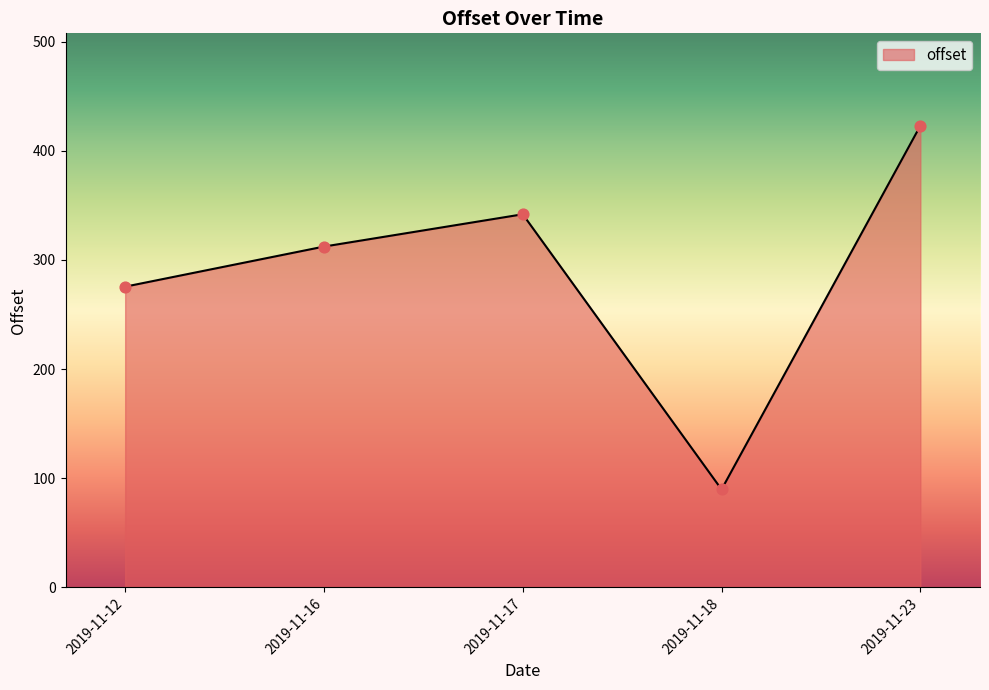

What is the ratio of the value at 2019-11-16 to the value at 2019-11-23?

0.7